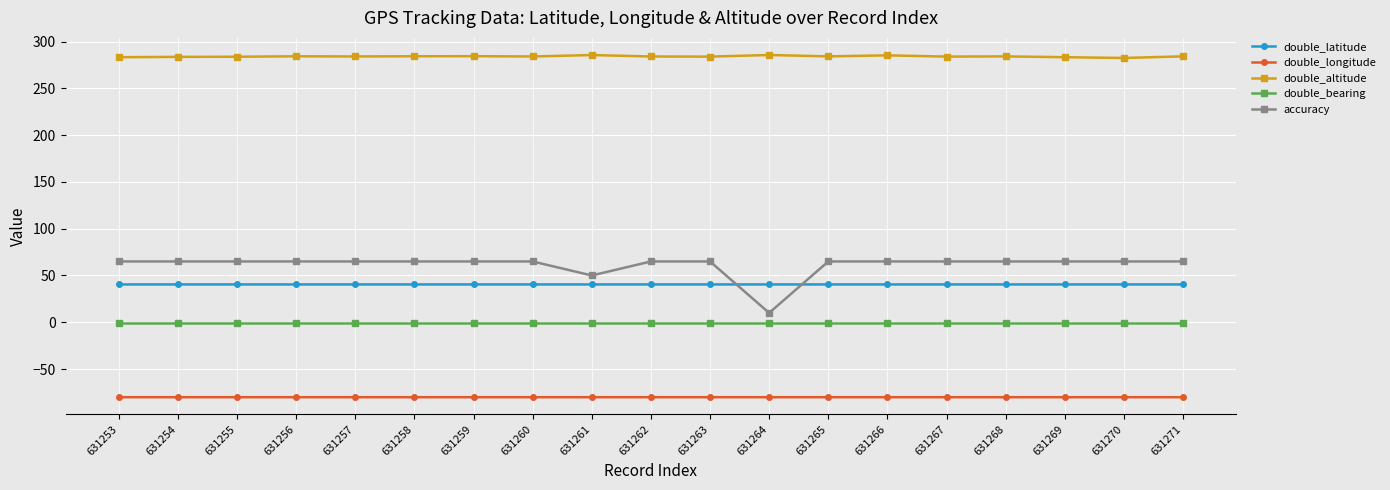

True or false: double_latitude has more than 0 interior local peaks.

True